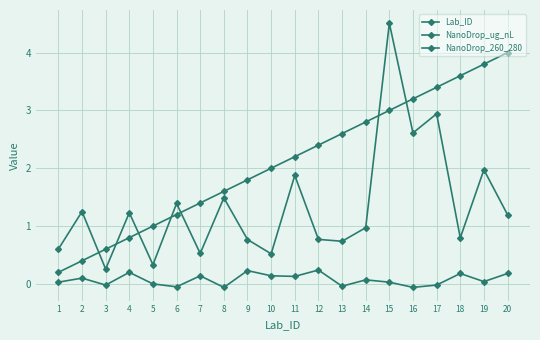

Reading left to right, transcribe all the data shown in this chart.

Lab_ID: 0.2	0.4	0.6	0.8	1.0	1.2	1.4	1.6	1.8	2.0	2.2	2.4	2.6	2.8	3.0	3.2	3.4	3.6	3.8	4.0
NanoDrop_ug_nL: 0.6	1.2	0.3	1.2	0.3	1.4	0.5	1.5	0.8	0.5	1.9	0.8	0.7	1.0	4.5	2.6	2.9	0.8	2.0	1.2
NanoDrop_260_280: 0.0	0.1	-0.0	0.2	0.0	-0.1	0.1	-0.1	0.2	0.1	0.1	0.2	-0.0	0.1	0.0	-0.1	-0.0	0.2	0.0	0.2